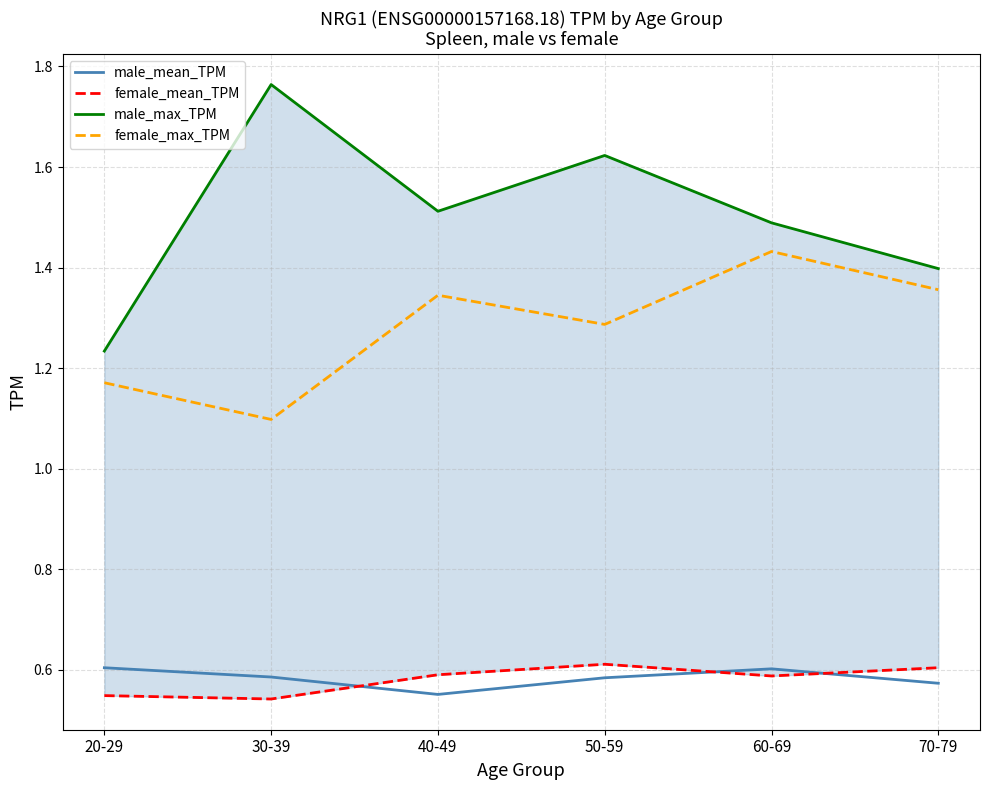

What is the difference between the male_max_TPM values at 70-79 and 30-39?

0.4